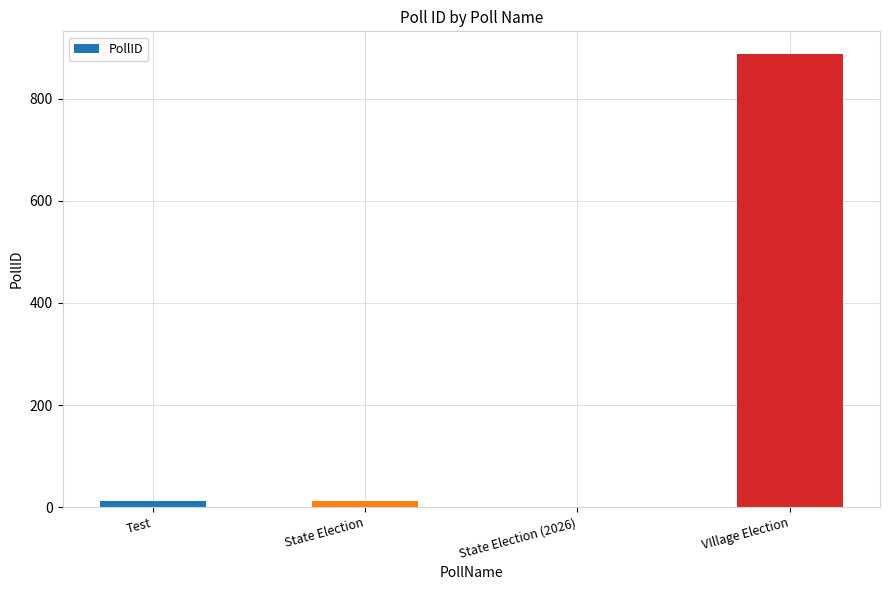

The chart shows a value of 1 at State Election (2026). True or false?

True